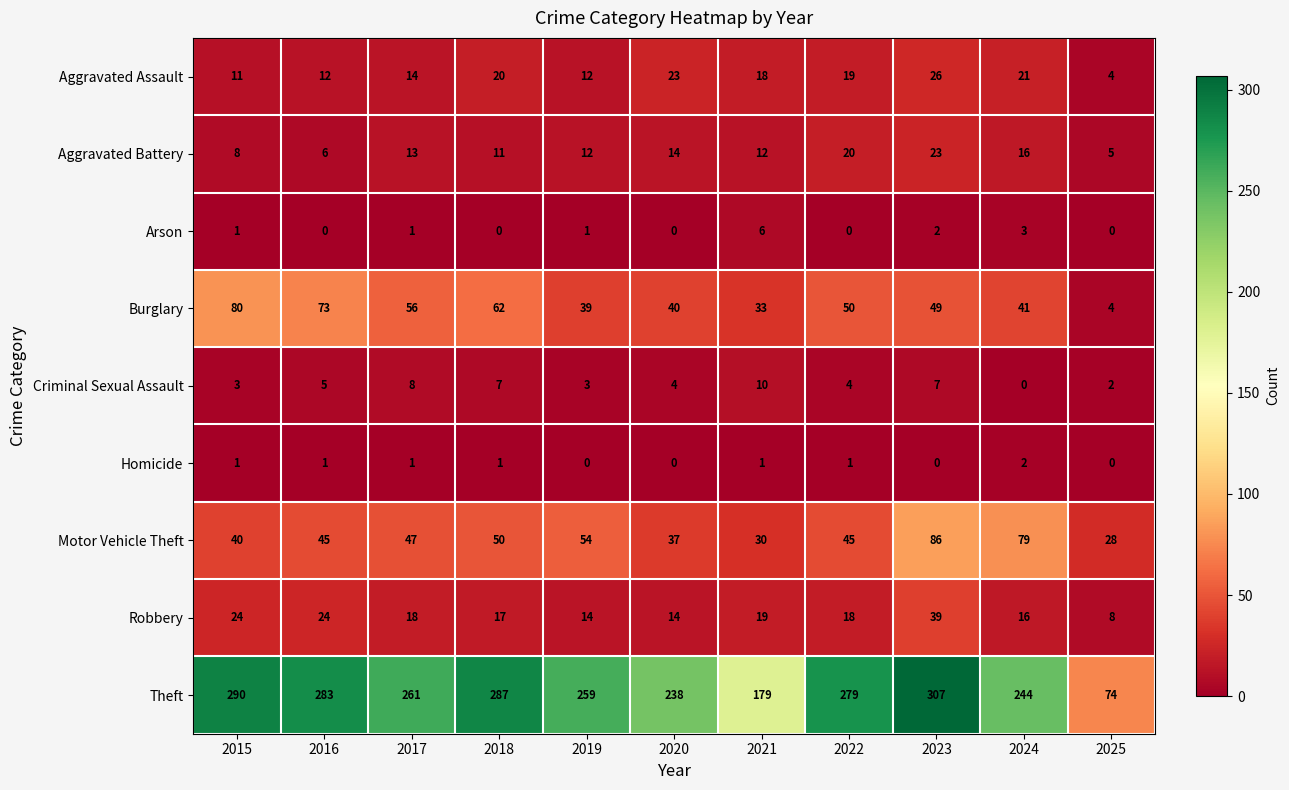

What is the spread (max minus min) of values at 2025?

74